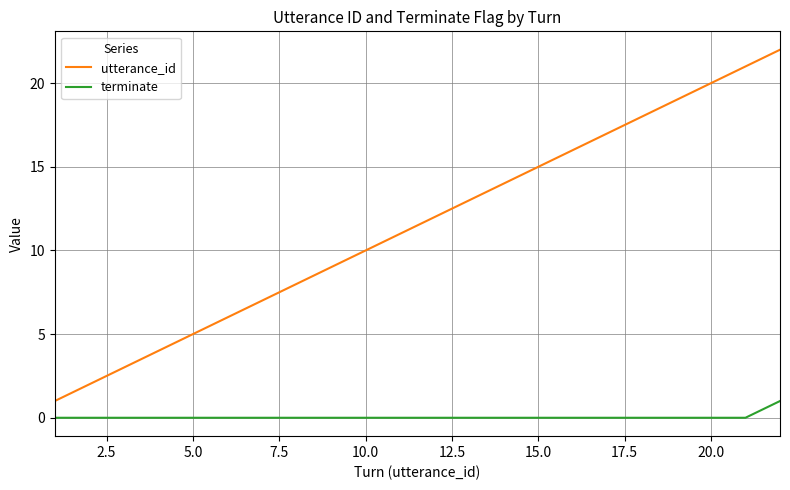

True or false: terminate and utterance_id intersect in this chart.

False